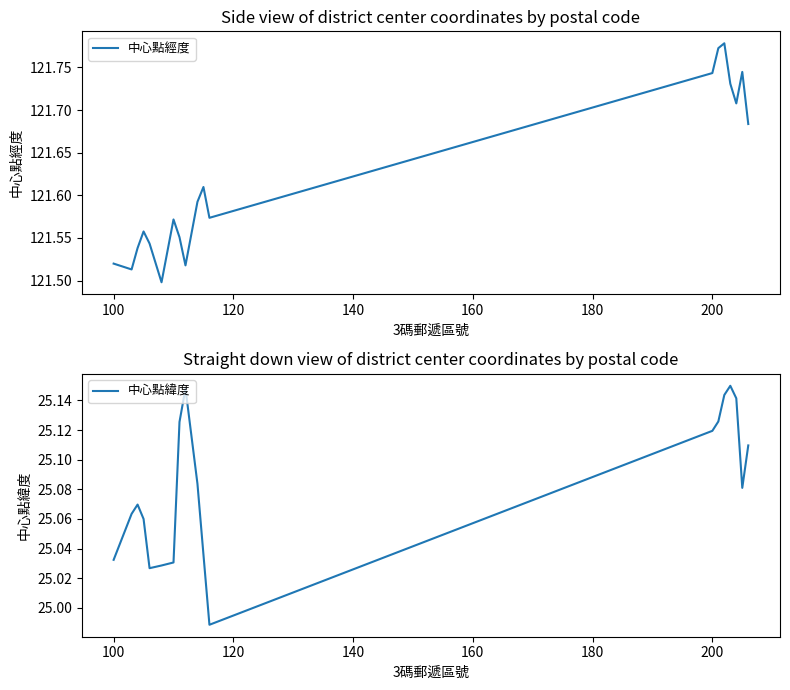

True or false: 中心點緯度 and 中心點經度 cross at least once.

False